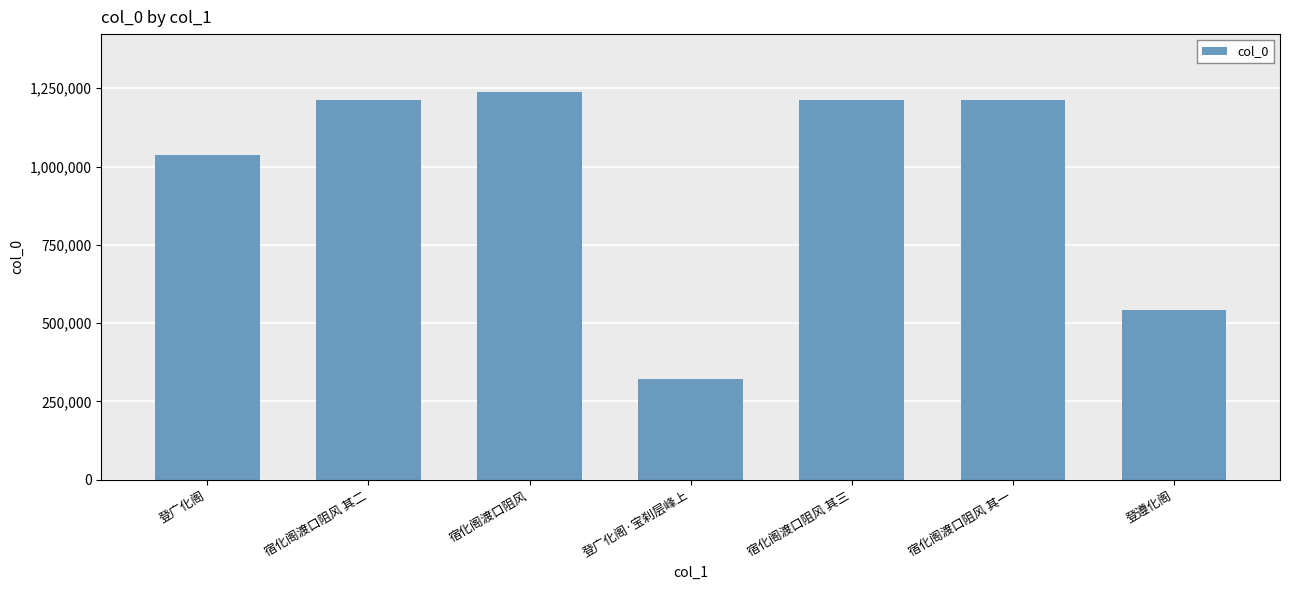

Which category has the highest value across all series?

宿化阁渡口阻风